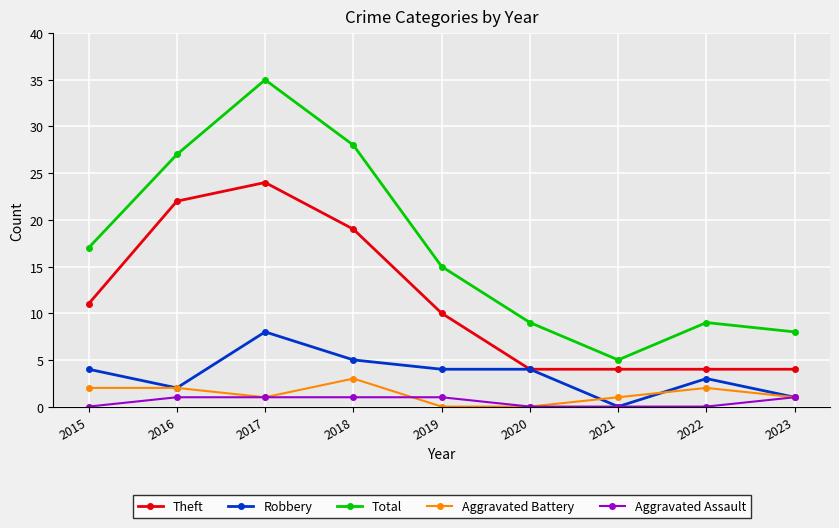

What are all the series names shown in the legend?

Theft, Robbery, Total, Aggravated Battery, Aggravated Assault